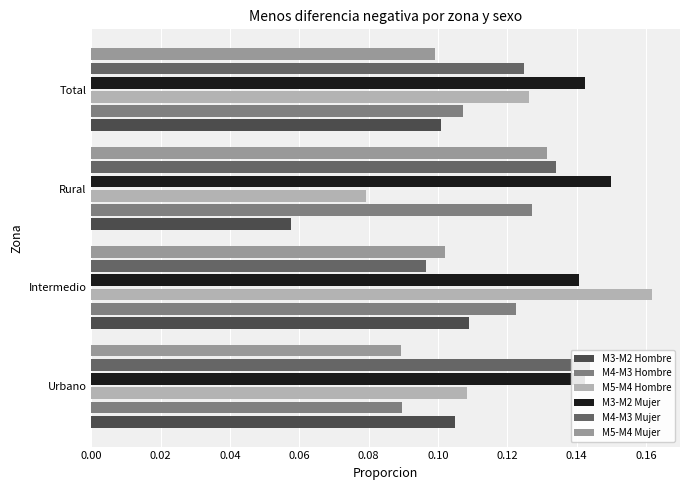

Which series changed the most between Urbano and Rural?

M3-M2 Hombre